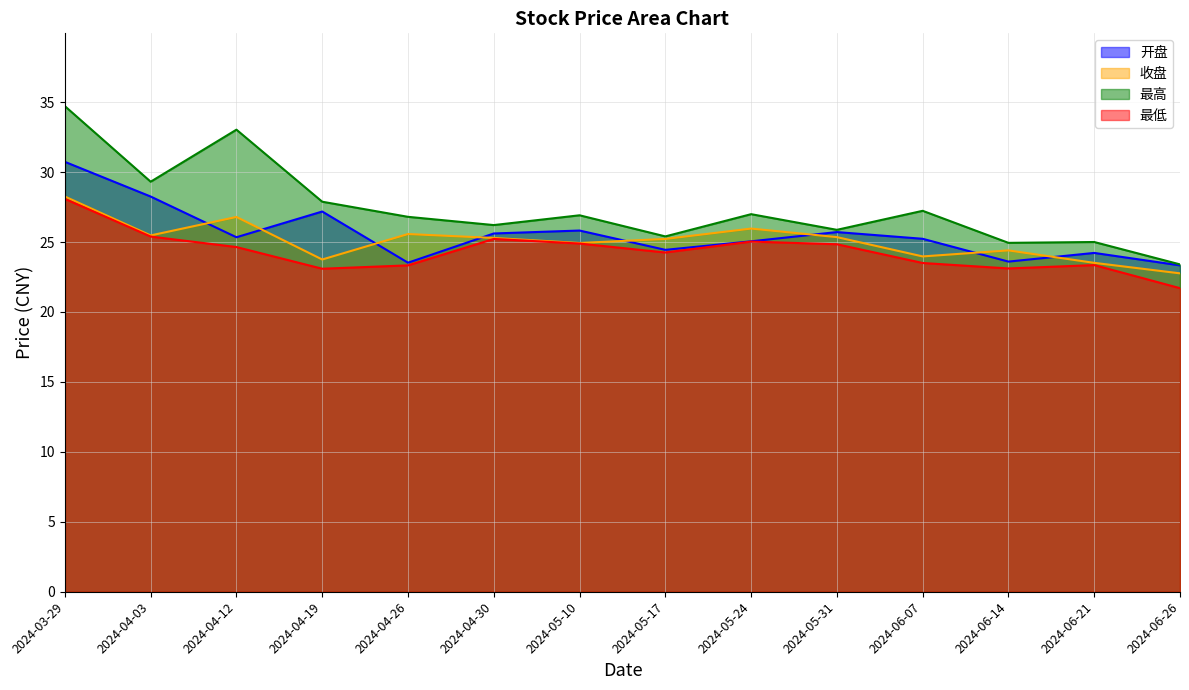

True or false: 收盘 and 最低 intersect in this chart.

False